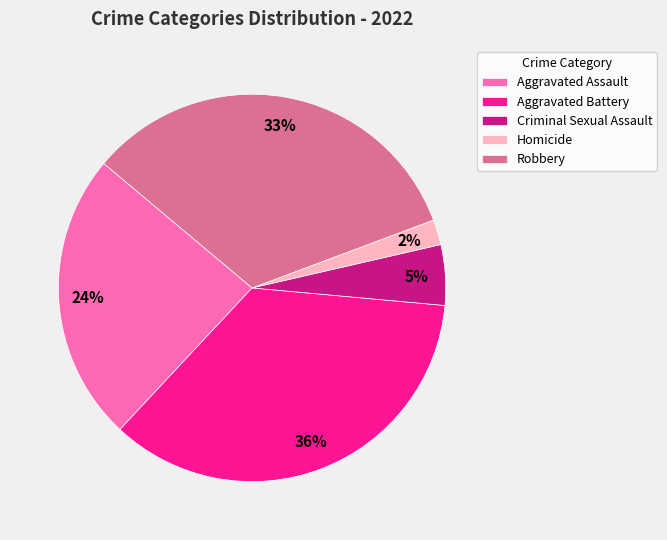

Rank the categories by value from highest to lowest.

Aggravated Battery, Robbery, Aggravated Assault, Criminal Sexual Assault, Homicide